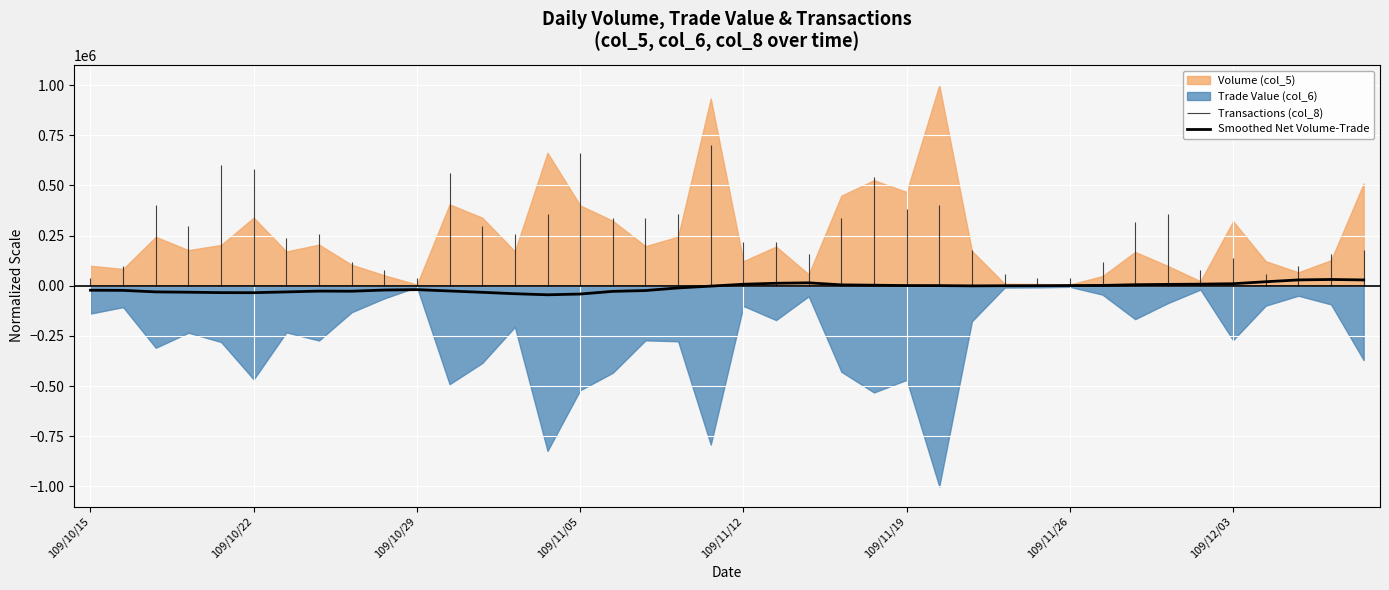

What is the lowest value of the Smoothed Net Volume-Trade series?

-45037.9